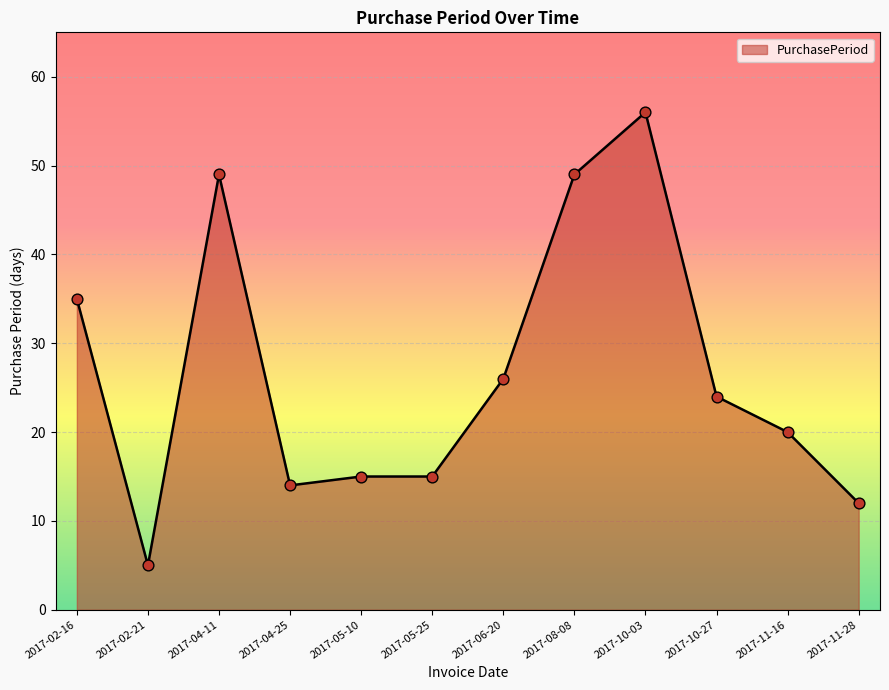

Which has a higher value, 2017-11-28 or 2017-10-03?

2017-10-03